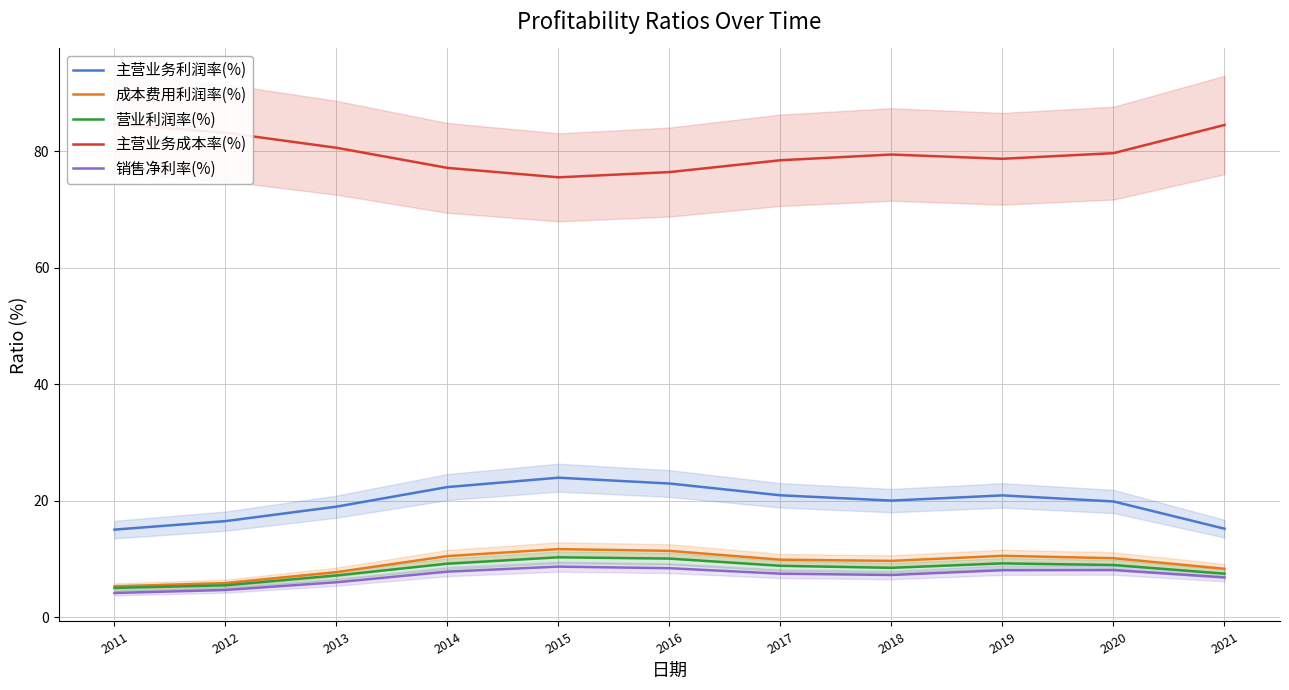

At how many categories does at least one series exceed 82?

3